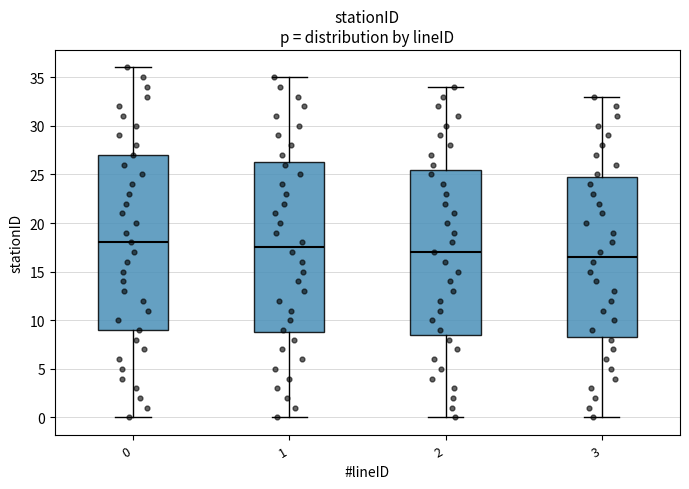

Comparing the boxes themselves (not the whiskers), which one is the tallest?

0